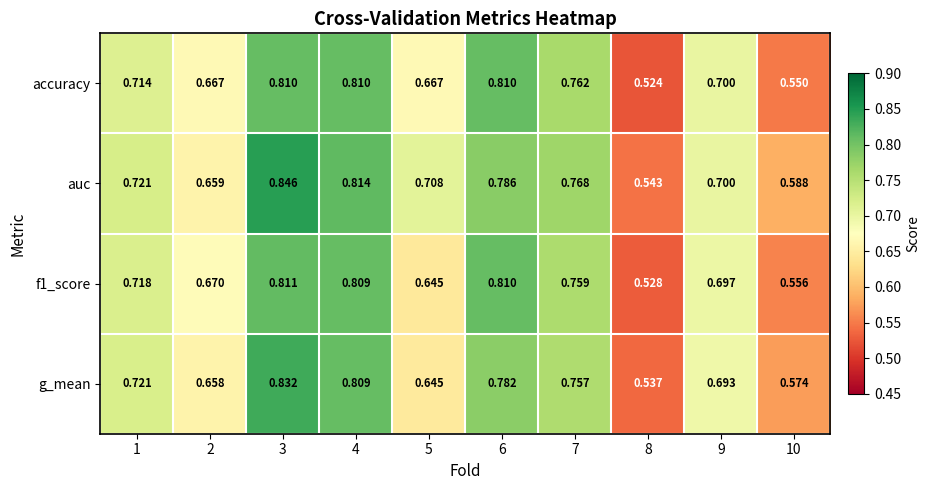

Which series has the widest spread of values?

auc